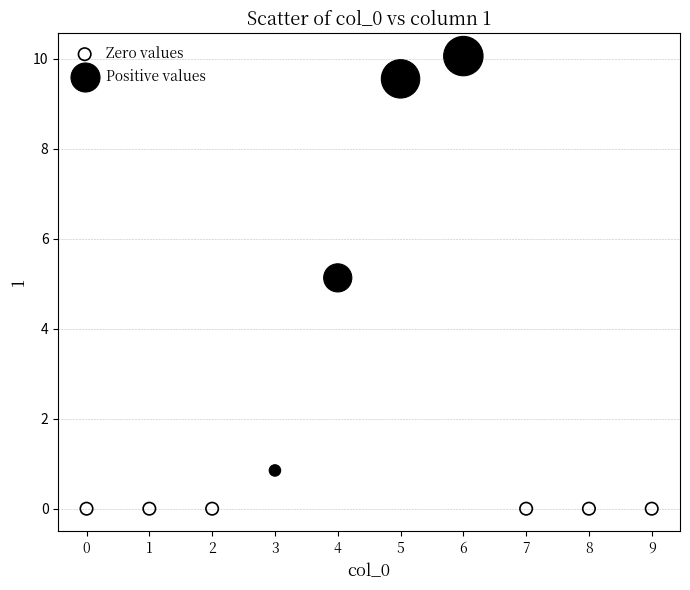

Which series contains the highest Y value?

Positive values